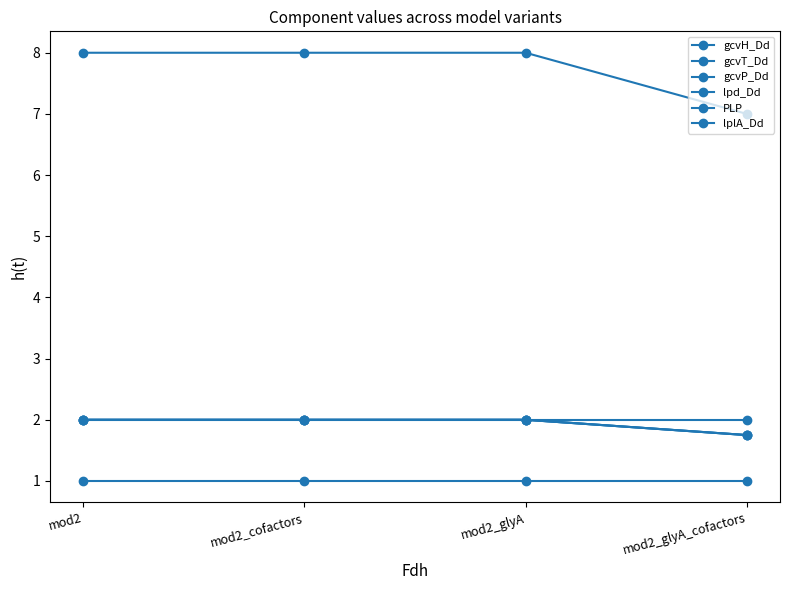

Which series has the largest total across all categories?

gcvH_Dd